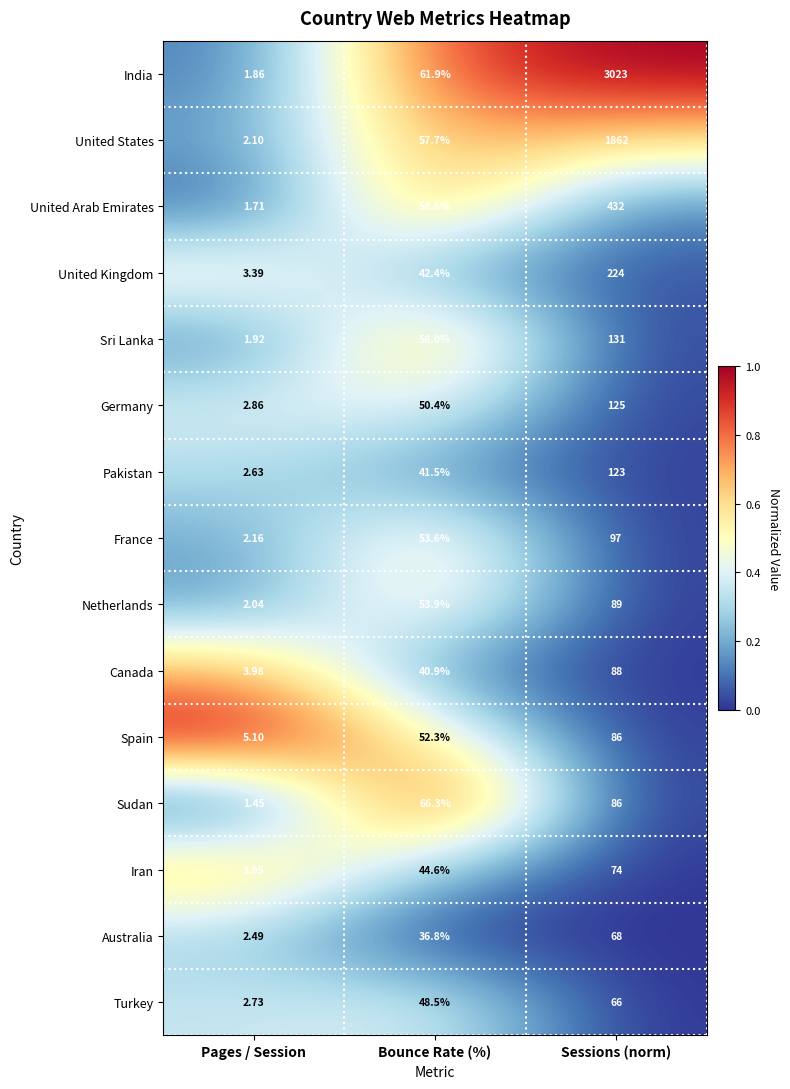

Which series has the largest range (max minus min)?

India